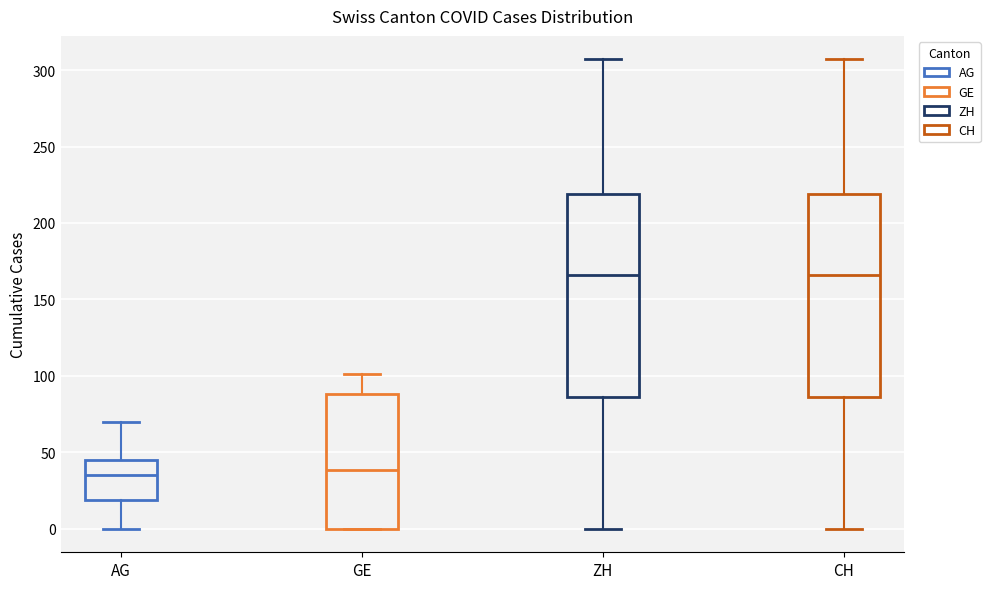

Where does the lower whisker of the box for AG end on the y-axis? The values are not printed on the chart, so give them approximately, as read against the axis.

0